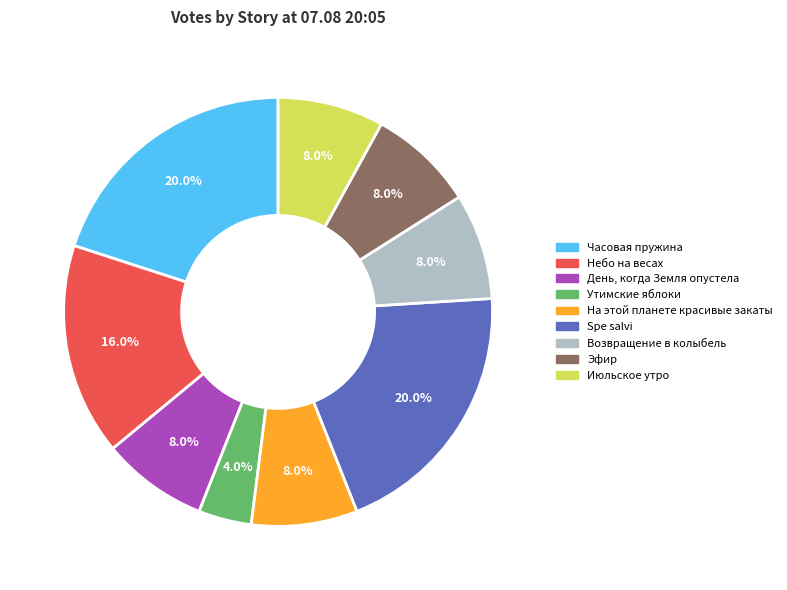

Is there a majority slice in this chart?

No